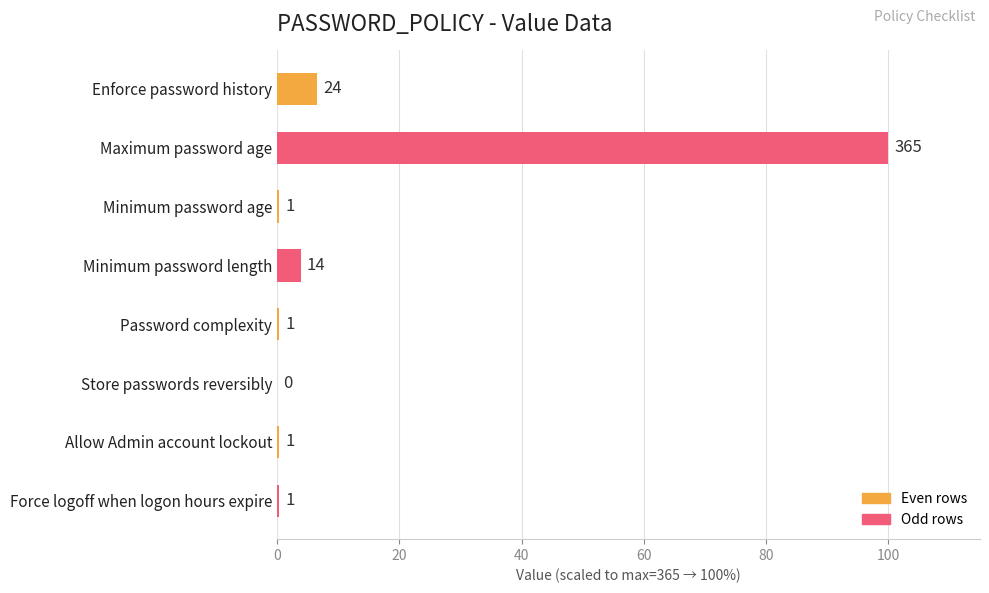

Are the bars horizontal?

Yes